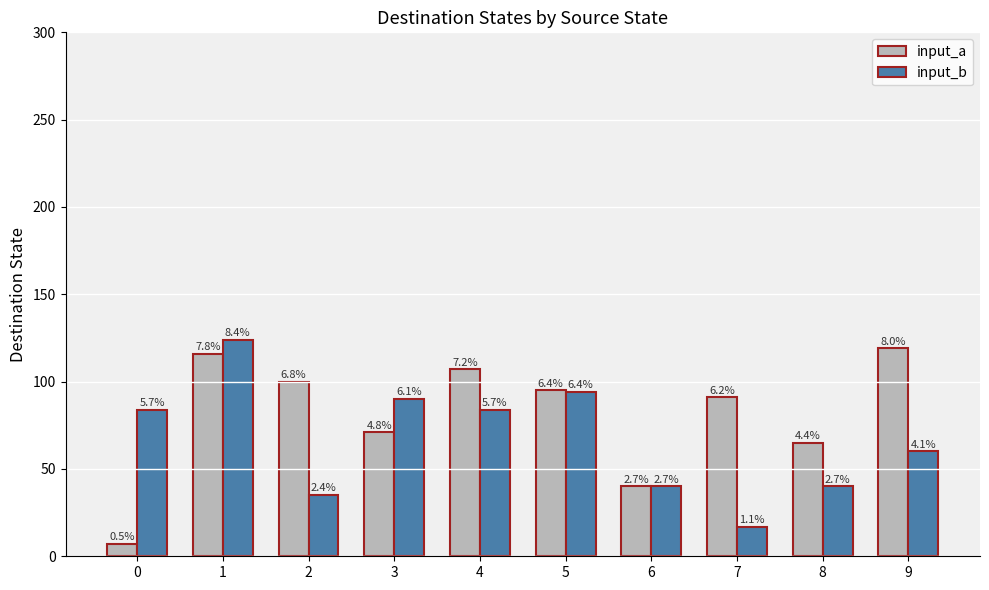

What is the value of the input_a bar at the 10th from the left?

119